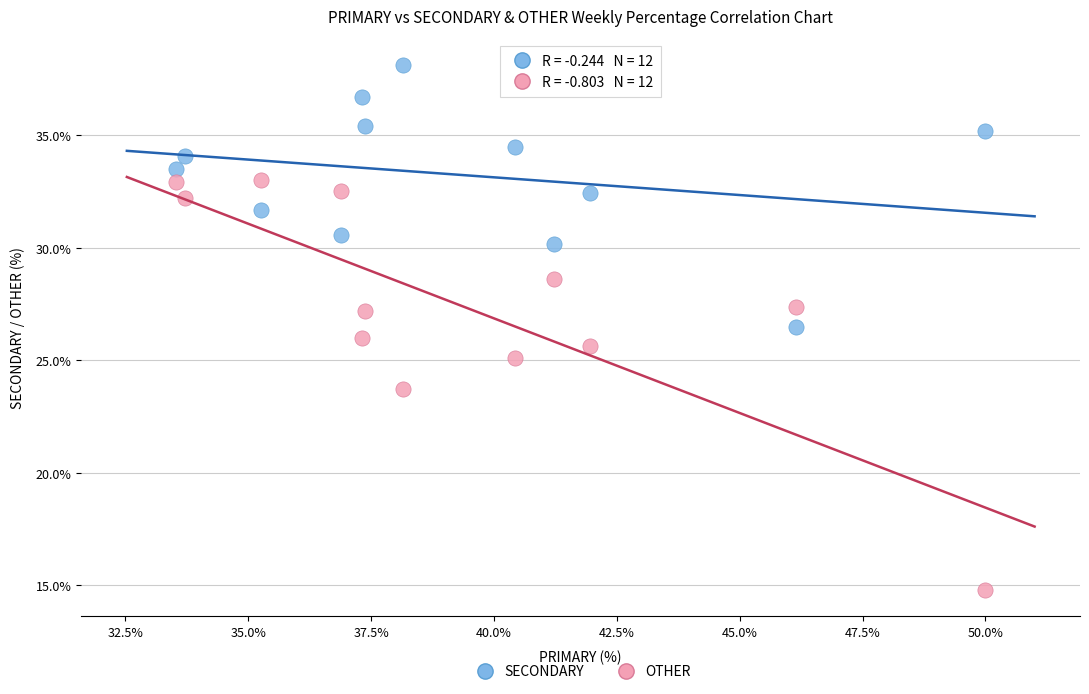

Which series contains the highest Y value?

SECONDARY